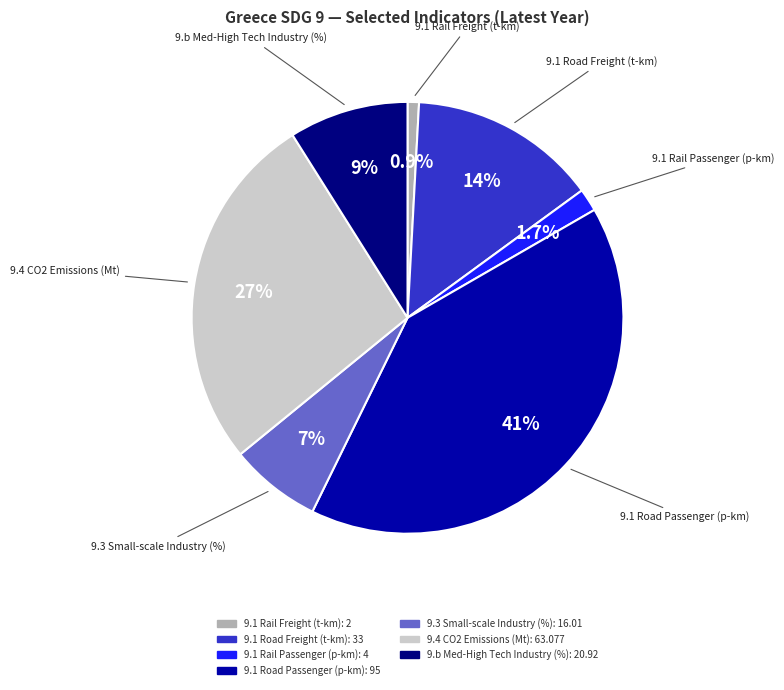

Which has a higher value, 9.1 Rail Passenger or 9.1 Road Passenger?

9.1 Road Passenger